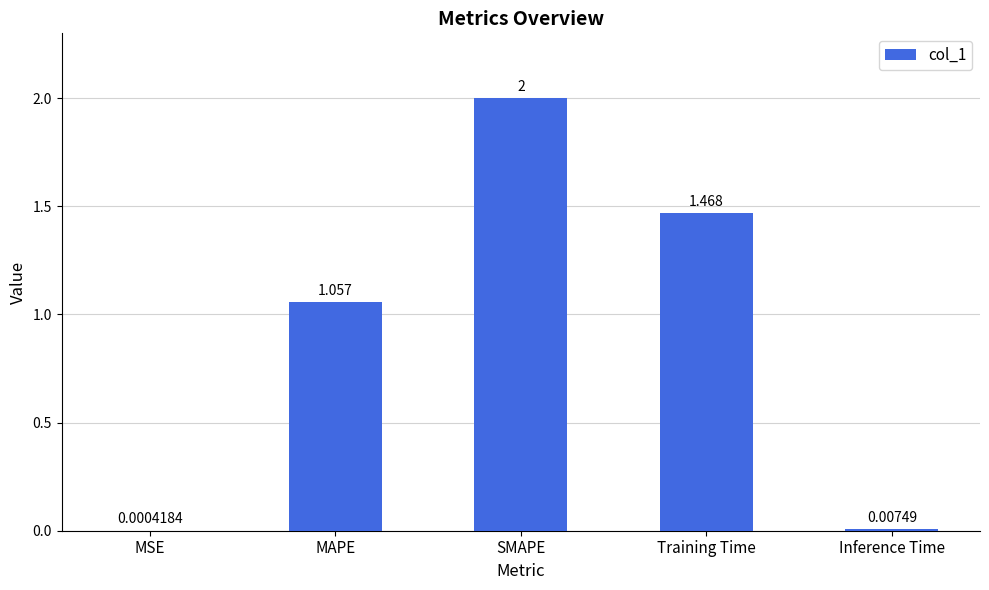

Which has a higher value, Training Time or MSE?

Training Time